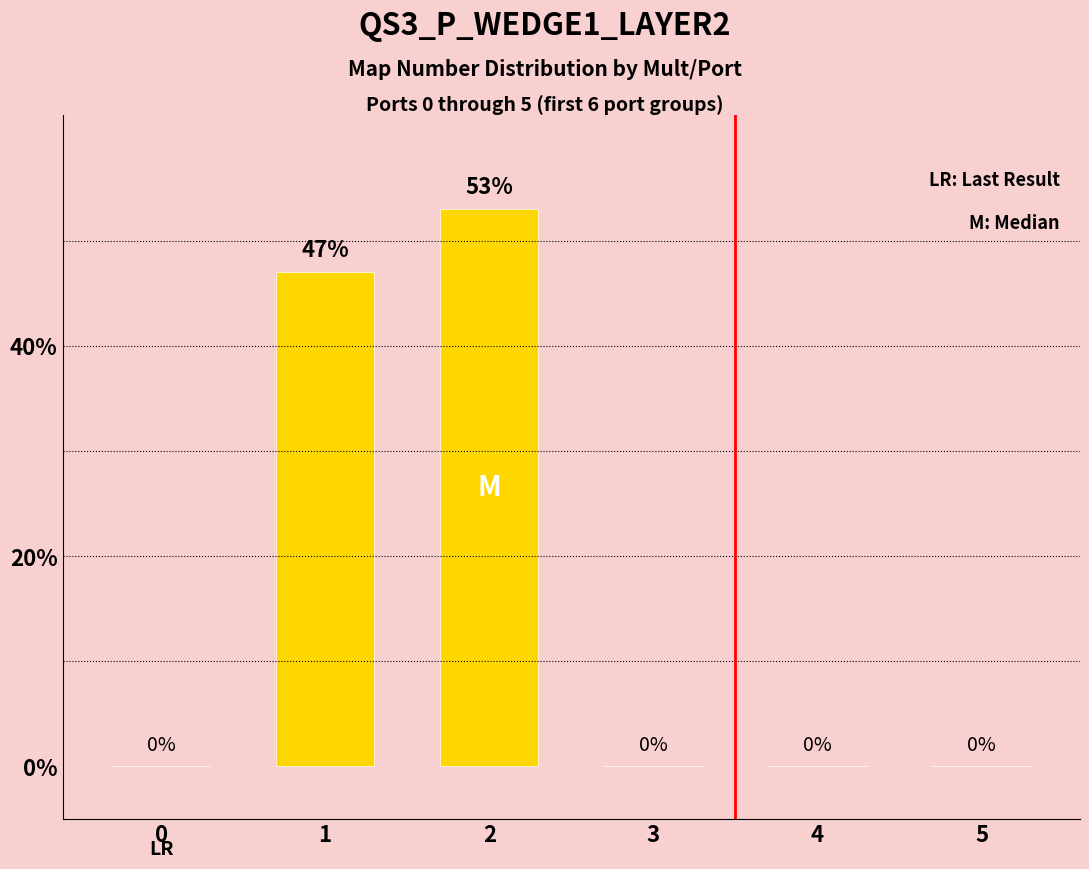

What is the difference between the values at 4 and 2?

53